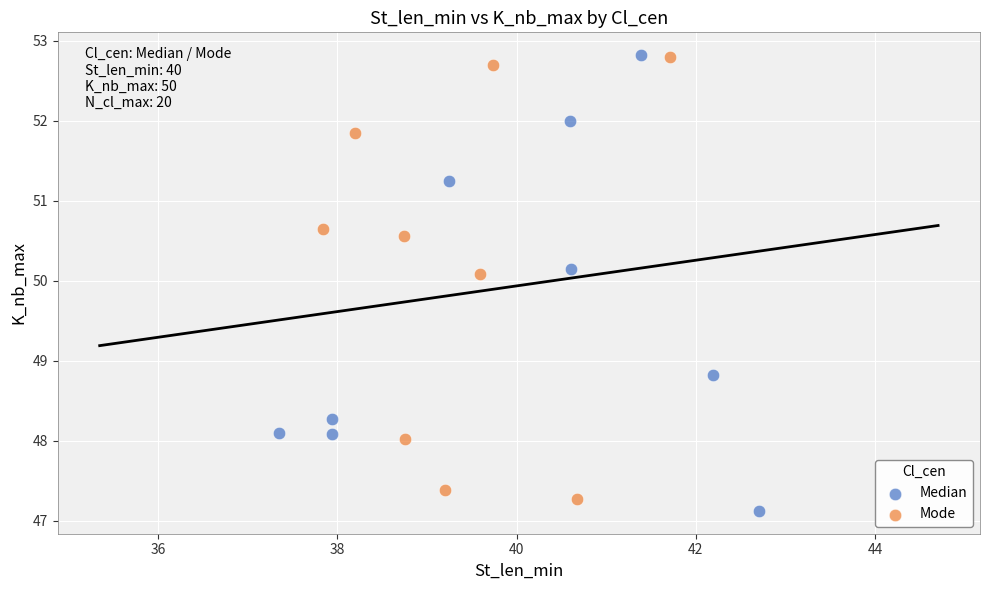

Which series has the widest spread of Y values?

Median